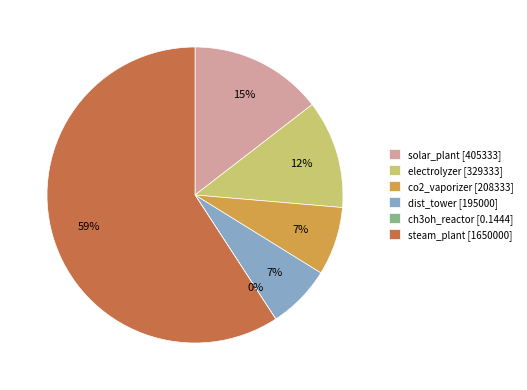

What percentage is the electrolyzer slice, to the nearest percent?

12%